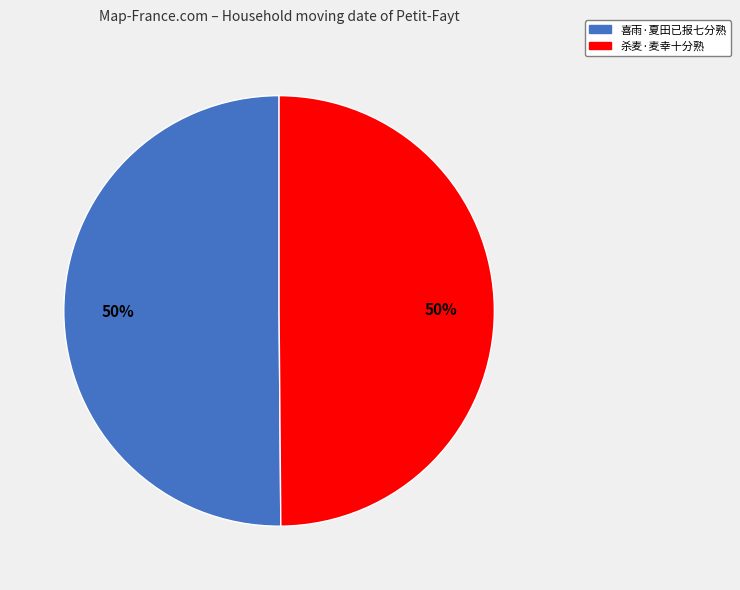

The 杀麦·麦幸十分熟 slice represents 60% of the pie. True or false?

False